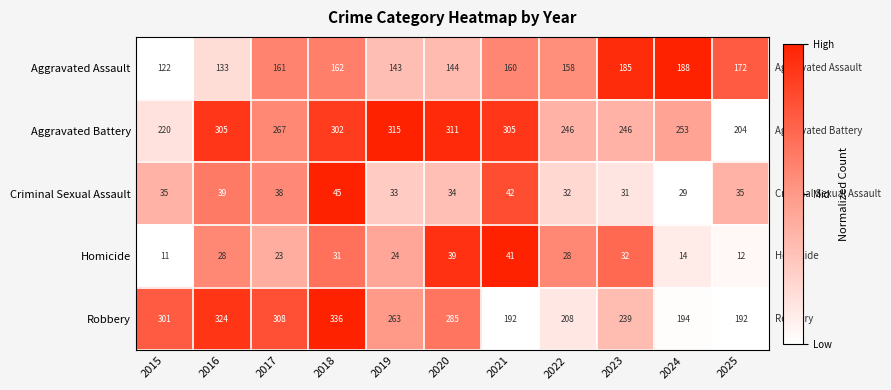

What is the lowest value of the Aggravated Battery series?

204